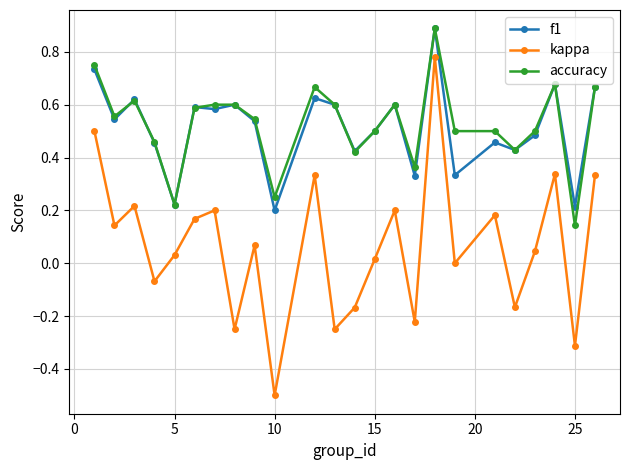

In f1, how many points are higher than both neighbors (excluding endpoints)?

8